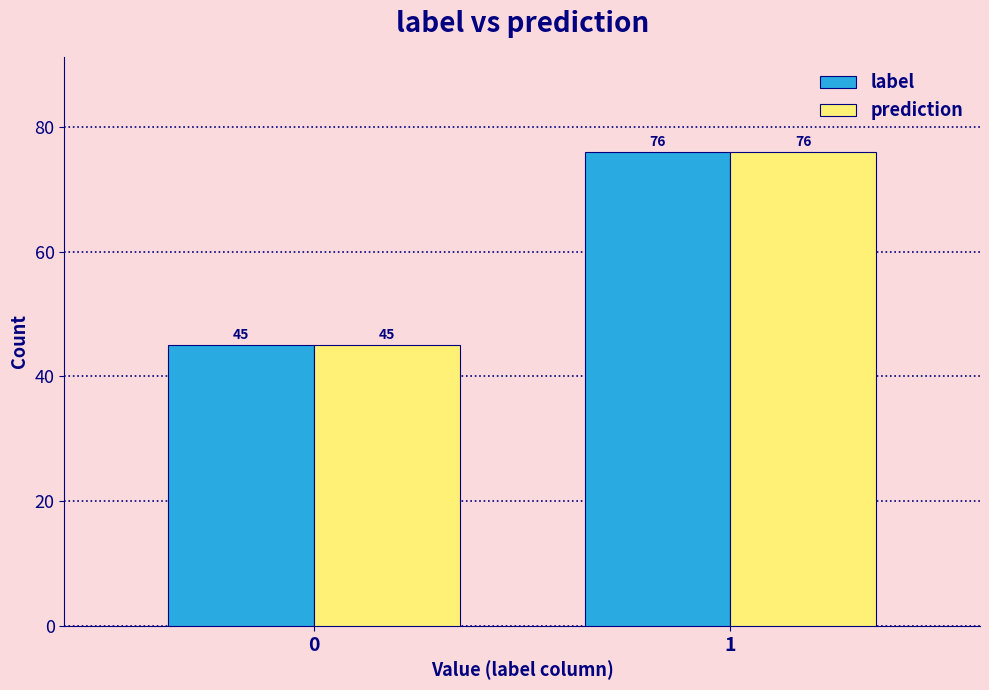

Reading right to left, extract all data points from this chart.

label: 76	45
prediction: 76	45